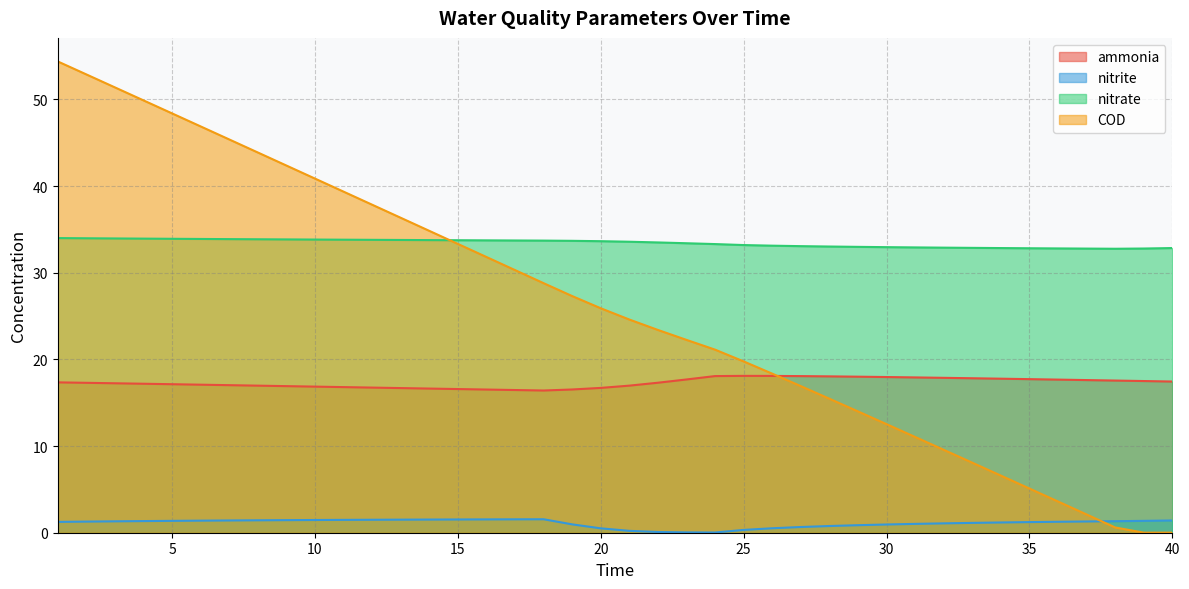

What are all the series names shown in the legend?

ammonia, nitrite, nitrate, COD